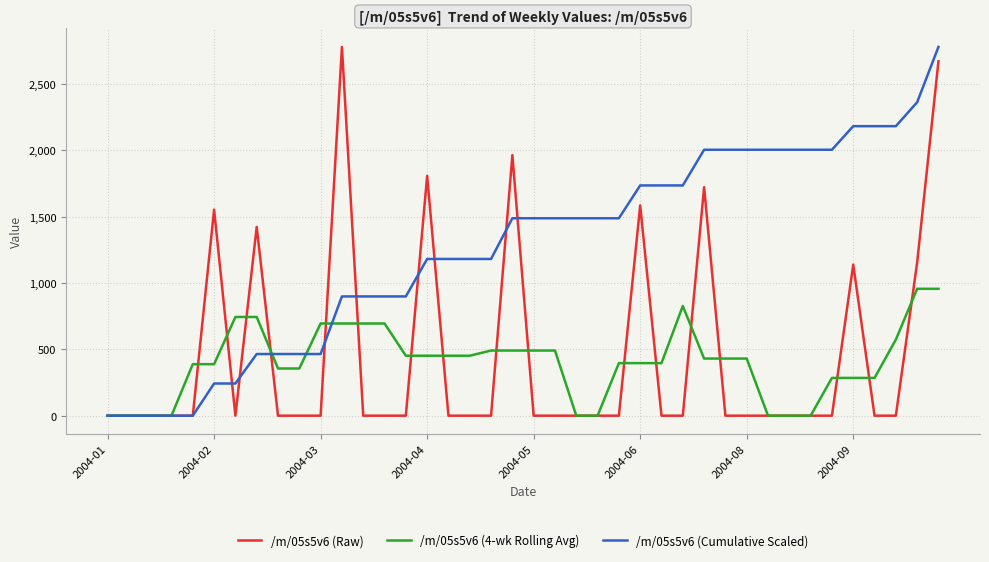

What is the maximum value for /m/05s5v6 (Raw)?

2778.8